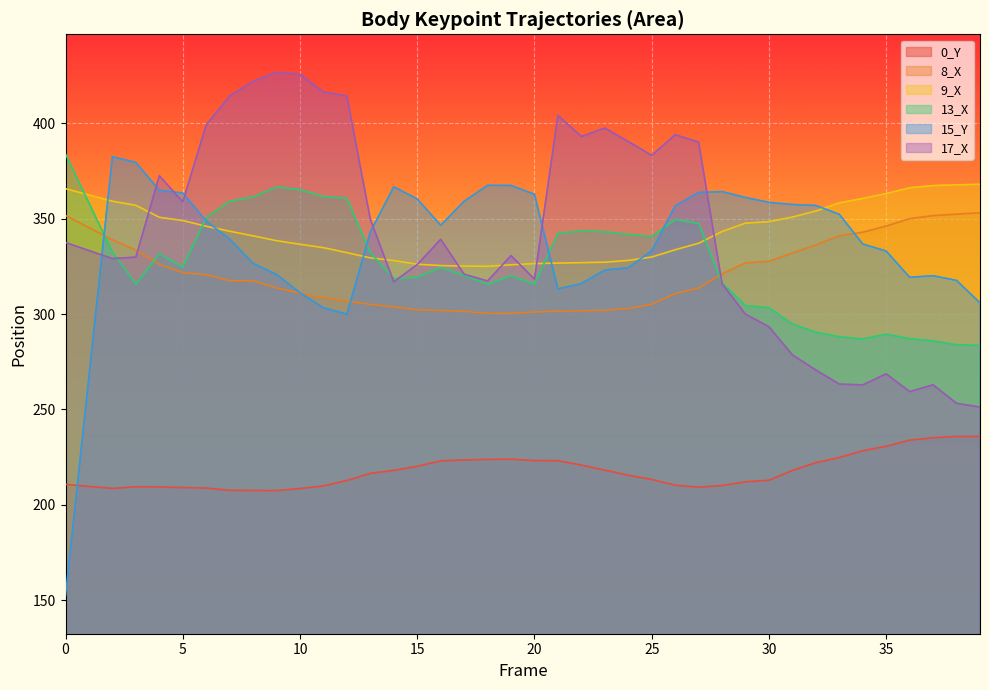

In 0_Y, how many points are higher than both neighbors (excluding endpoints)?

3